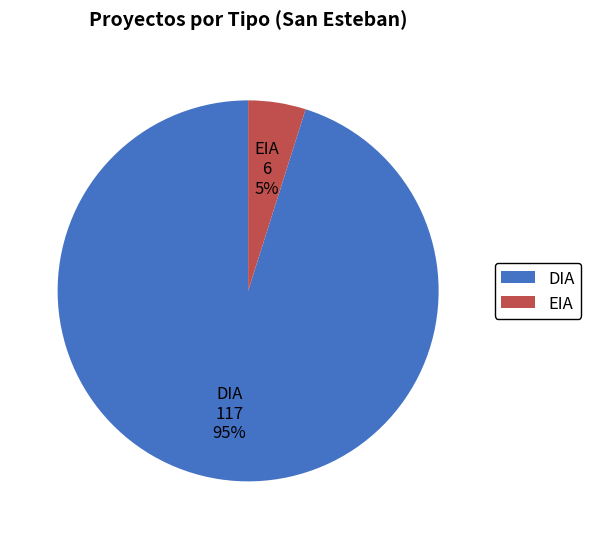

What percentage is the EIA slice, to the nearest percent?

5%